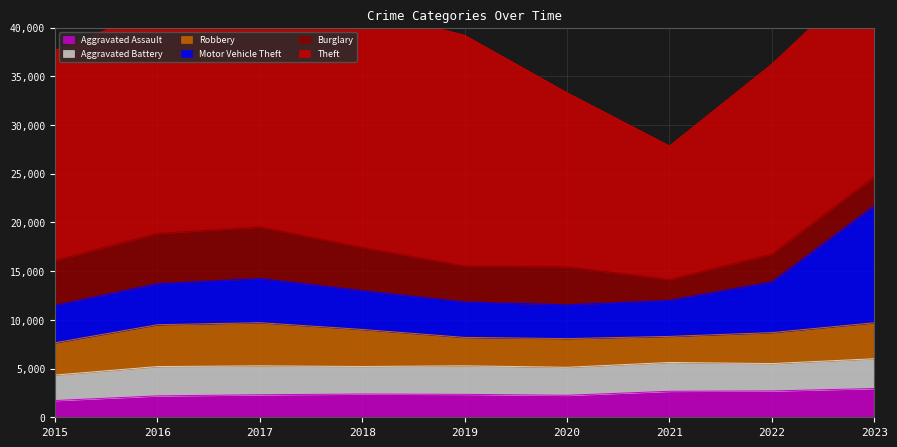

True or false: Theft and Aggravated Battery cross at least once.

False